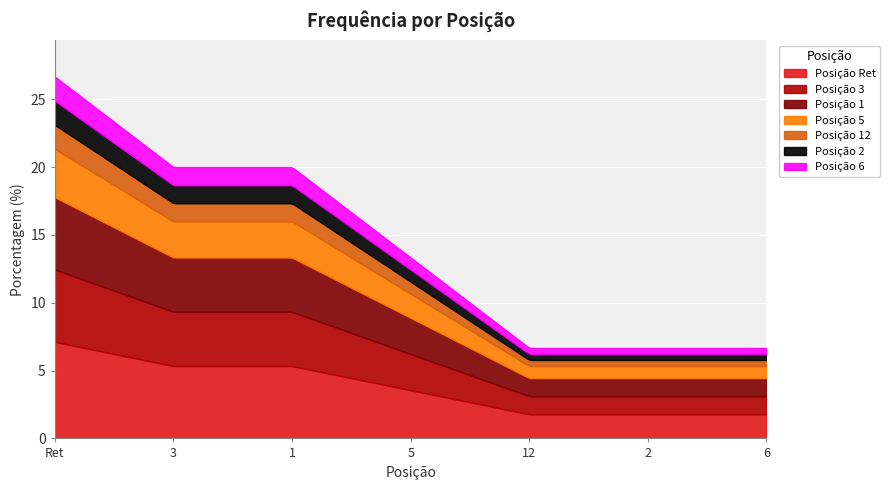

Which category has the highest value across all series?

Ret